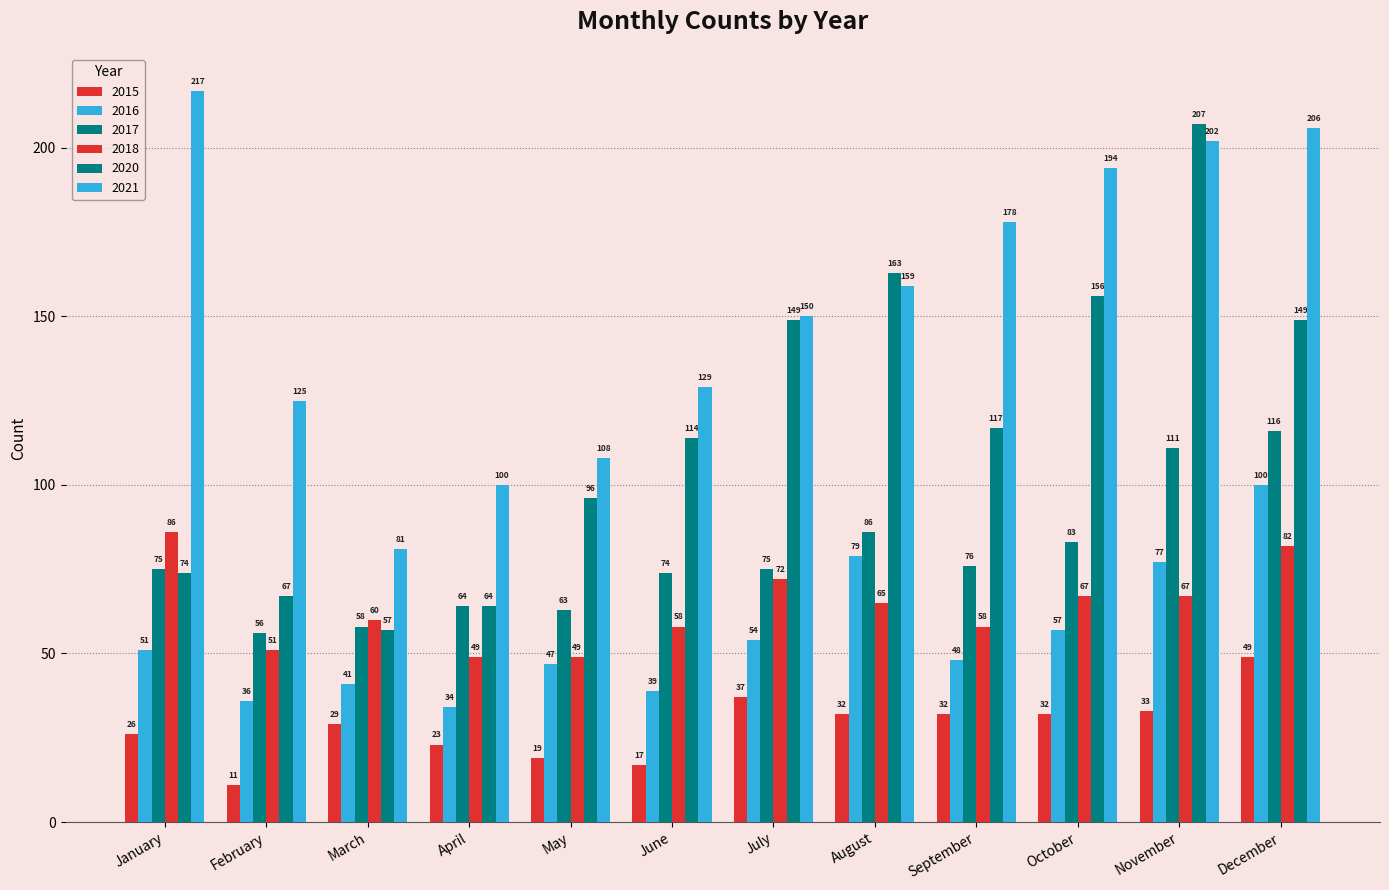

What is the sum of all 2021 values?

1849